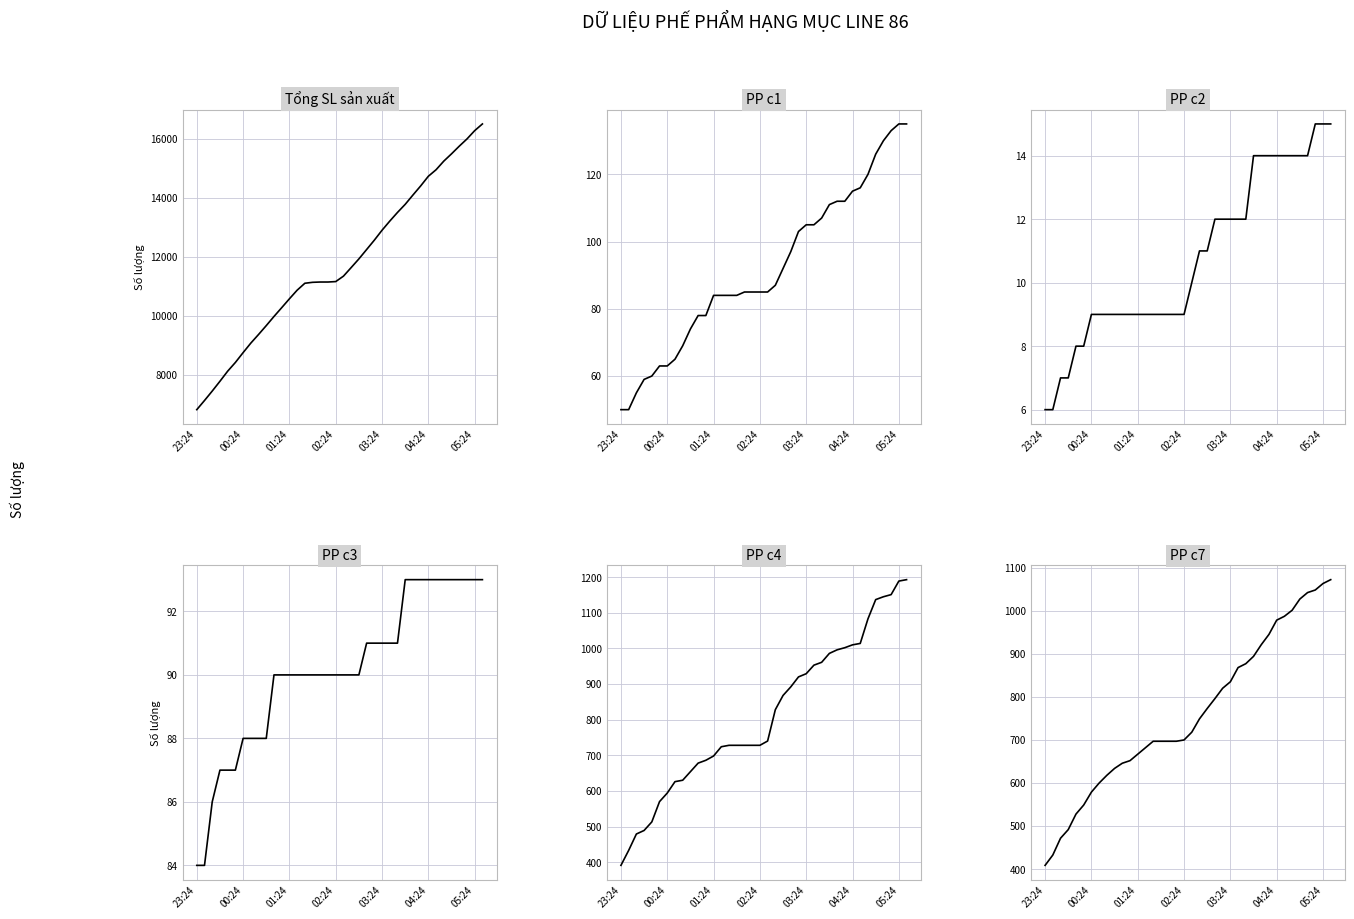

Count the PP c3 values in the range 88 to 93.

32